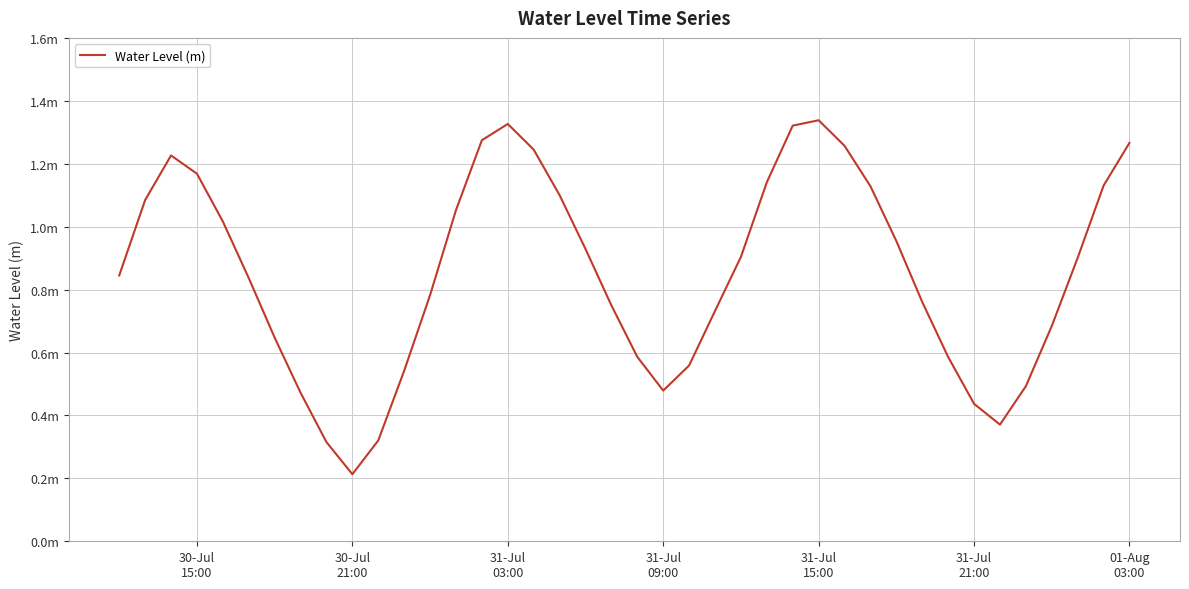

Reading right to left, what are all the values shown in this chart?

1.3	1.1	0.9	0.7	0.5	0.4	0.4	0.6	0.8	1.0	1.1	1.3	1.3	1.3	1.1	0.9	0.7	0.6	0.5	0.6	0.7	0.9	1.1	1.2	1.3	1.3	1.1	0.8	0.5	0.3	0.2	0.3	0.5	0.6	0.8	1.0	1.2	1.2	1.1	0.8